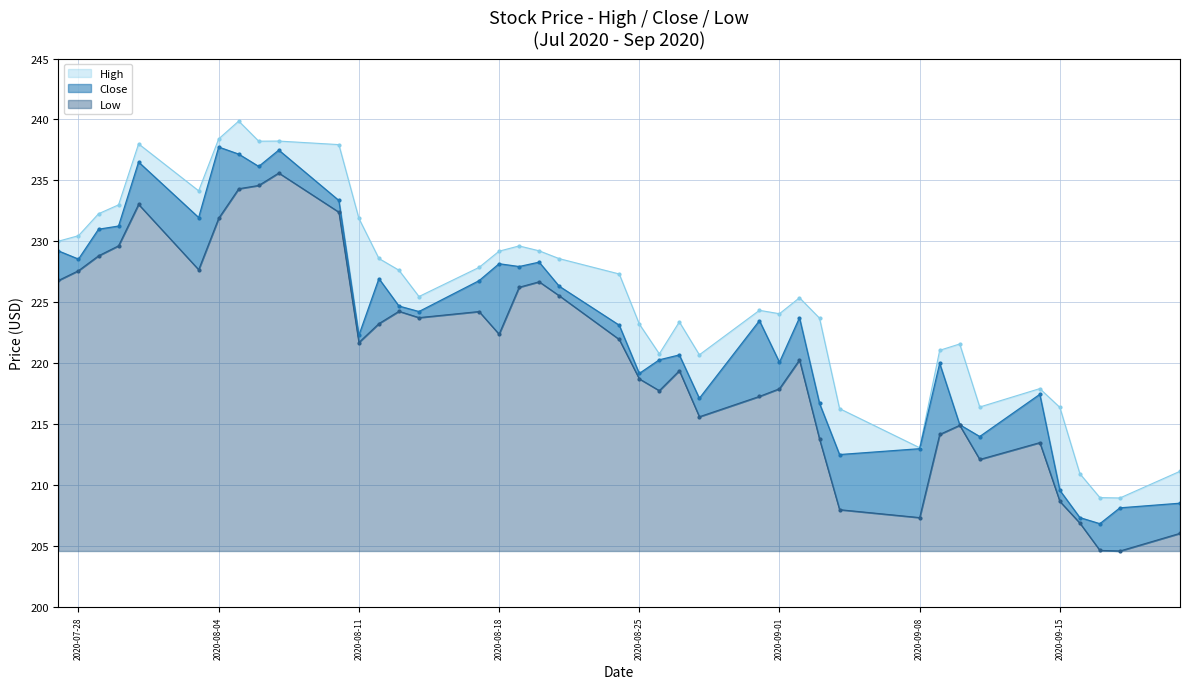

Reading left to right, transcribe all the data shown in this chart.

High: 230.0	230.5	232.3	233.0	238.0	234.1	238.4	239.9	238.2	238.2	237.9	231.9	228.6	227.6	225.5	227.9	229.2	229.6	229.2	228.6	227.3	223.2	220.8	223.4	220.7	224.4	224.1	225.4	223.7	216.3	213.1	221.1	221.6	216.4	217.9	216.4	210.9	209.0	209.0	211.1
Close: 229.2	228.6	231.0	231.3	236.5	232.0	237.7	237.2	236.1	237.5	233.4	222.3	226.9	224.7	224.2	226.8	228.2	227.9	228.3	226.3	223.1	219.2	220.3	220.7	217.1	223.5	220.1	223.7	216.7	212.5	213.0	220.0	215.0	214.0	217.5	209.6	207.4	206.9	208.1	208.5
Low: 226.8	227.6	228.8	229.6	233.0	227.7	231.9	234.3	234.6	235.6	232.4	221.7	223.3	224.3	223.8	224.2	222.4	226.2	226.7	225.6	222.0	218.7	217.8	219.4	215.6	217.3	217.9	220.3	213.8	208.0	207.4	214.2	214.9	212.1	213.5	208.7	206.9	204.7	204.6	206.1